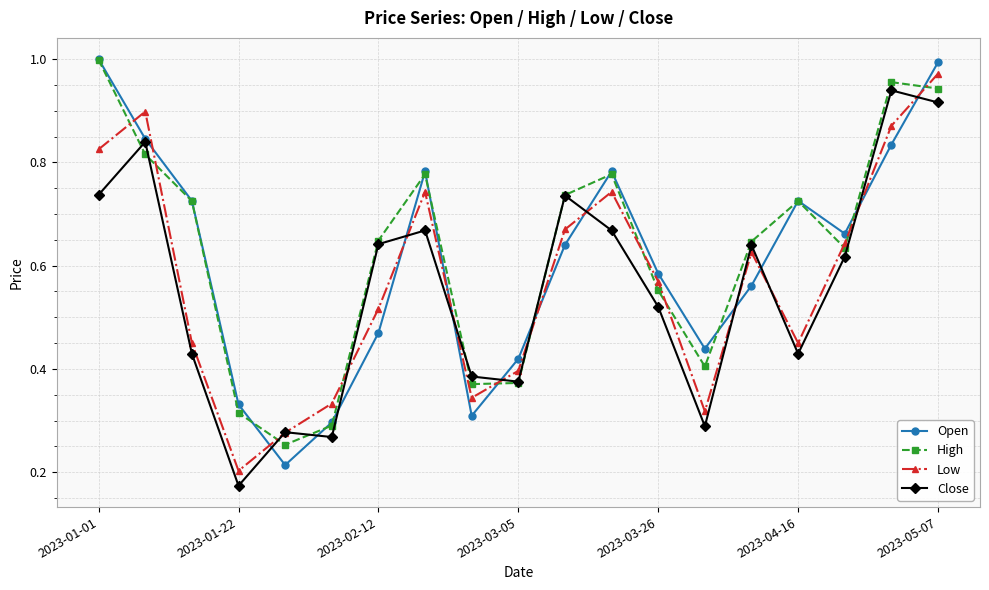

At how many categories does at least one series exceed 0?

19